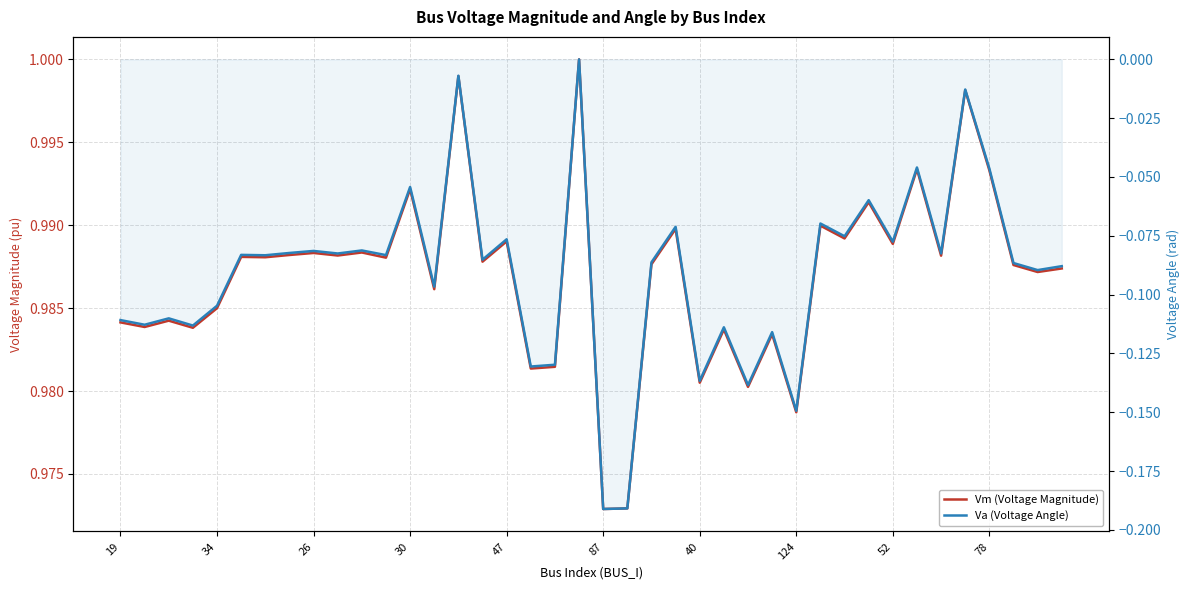

True or false: Vm (Voltage Magnitude) and Va (Voltage Angle) cross at least once.

False